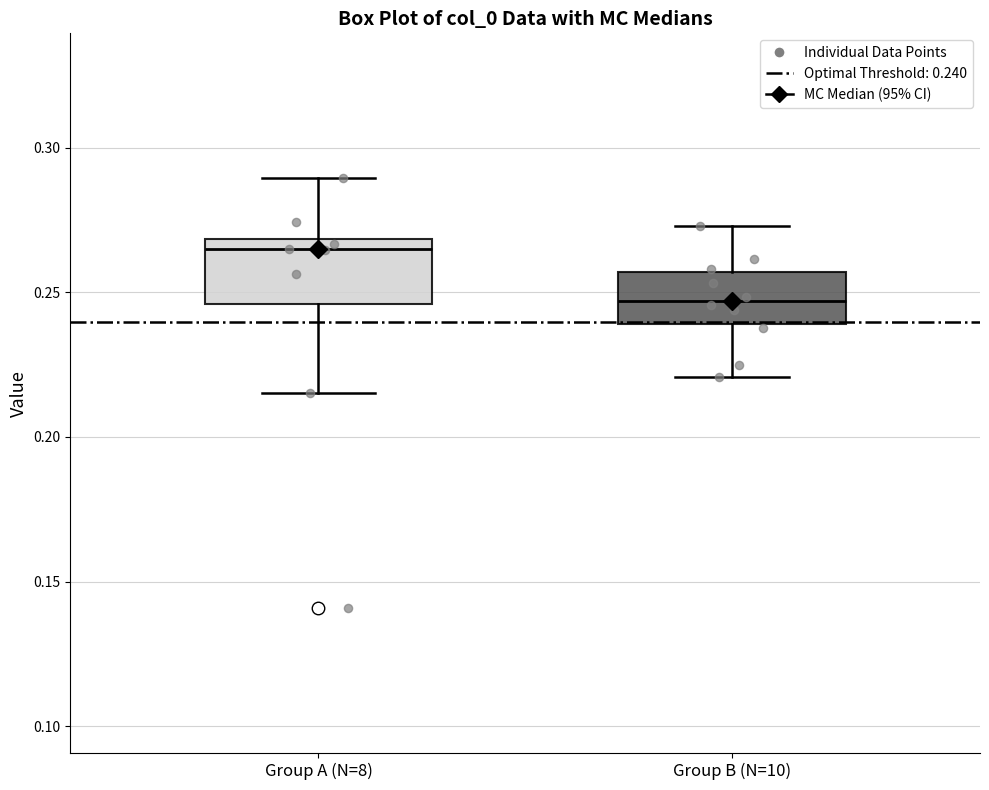

Where does the median line of the box for Group A (N=8) sit on the y-axis? The values are not printed on the chart, so give them approximately, as read against the axis.

0.265